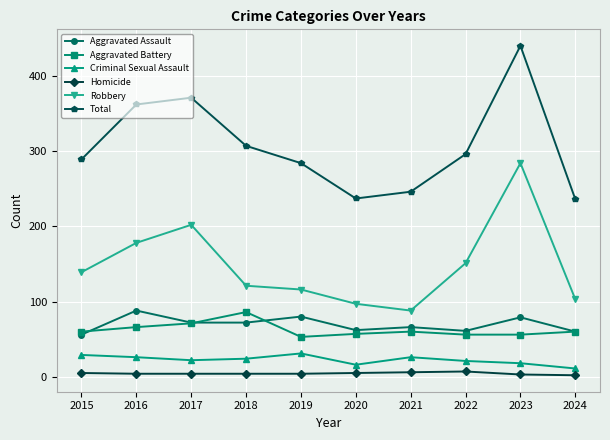

How many series are shown in this chart?

6